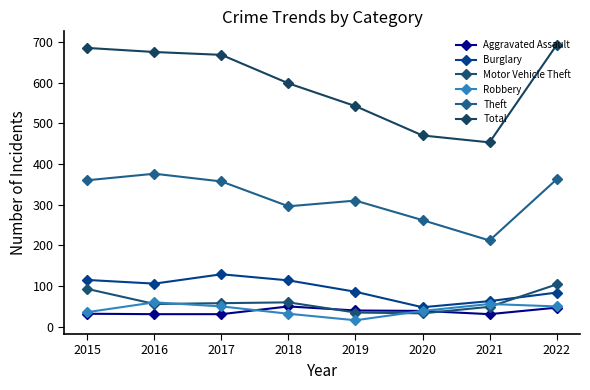

What is the smallest value displayed?

16